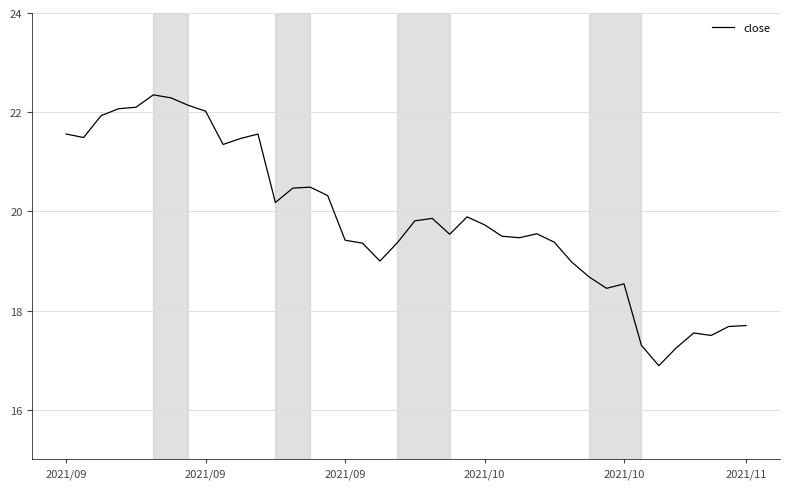

What is the sum of all values?

794.2